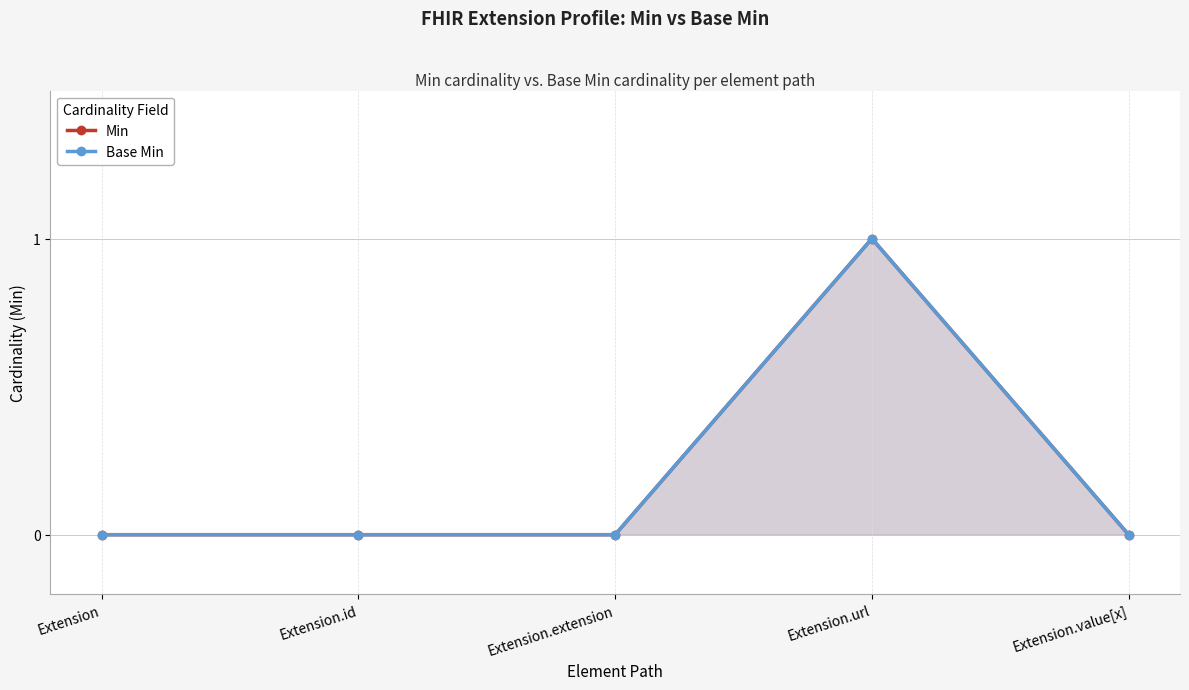

At how many categories does at least one series exceed 0?

1